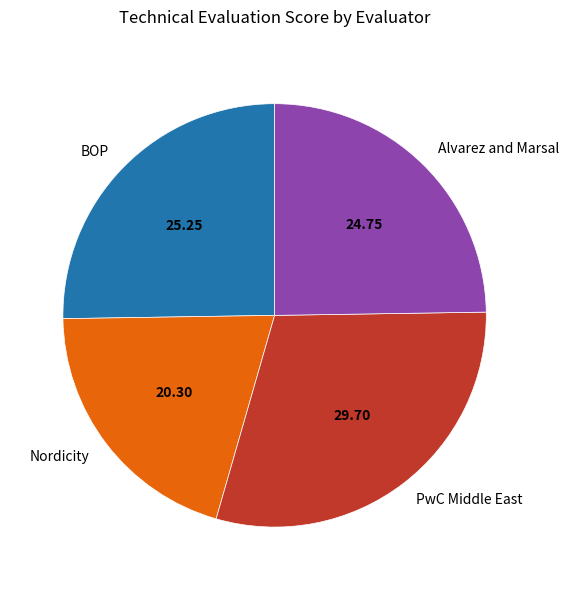

How many segments does this pie chart have?

4